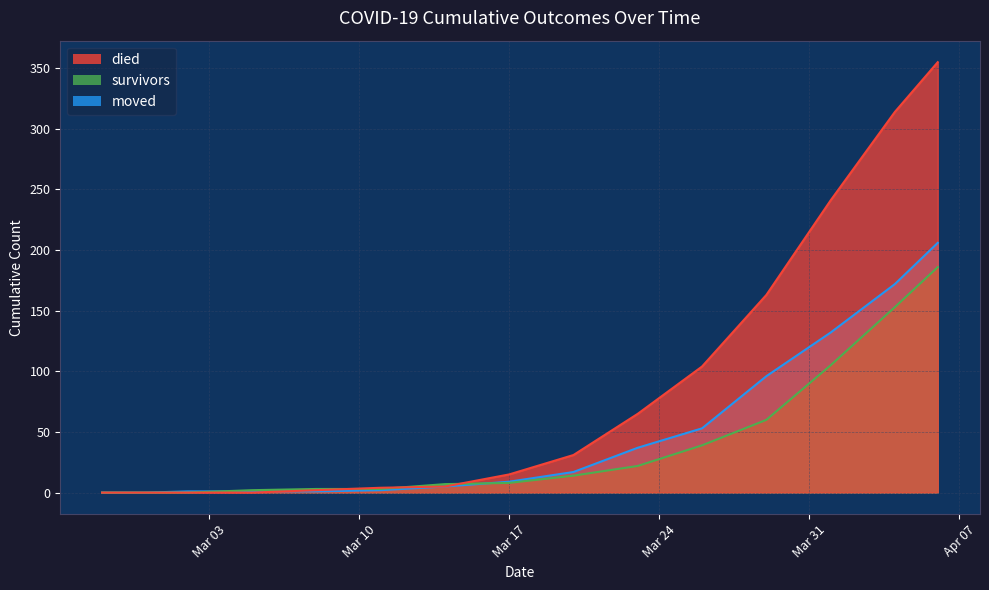

Which series changed the most between 2020-03-05 and 2020-03-08?

died